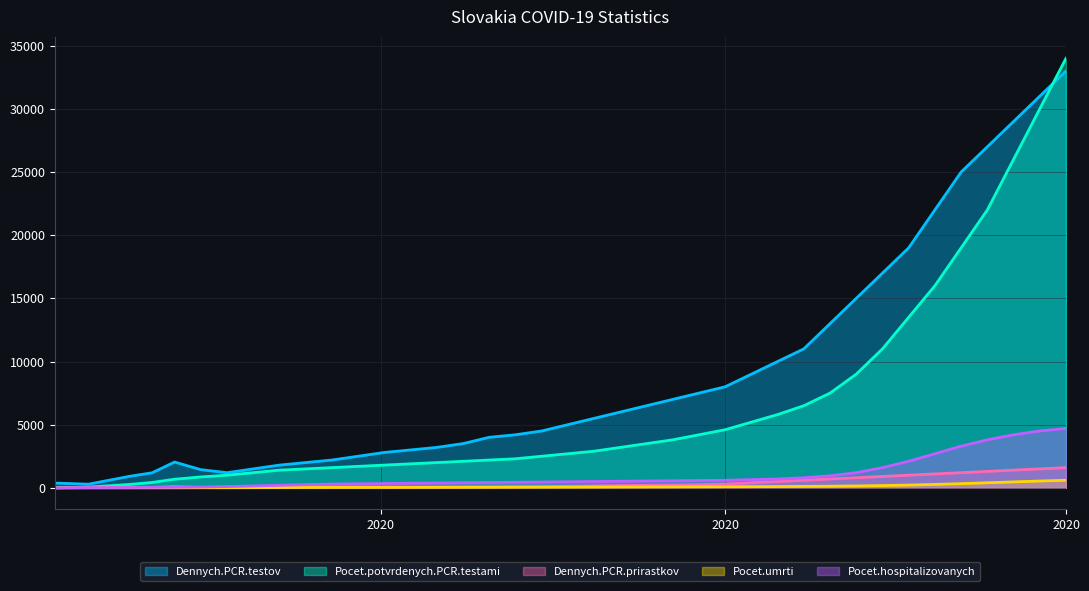

Reading left to right, list all the values displayed in this chart.

Dennych.PCR.testov: 378	289	913	1191	2042	1439	1200	1500	1800	2000	2200	2500	2800	3000	3200	3500	4000	4200	4500	5000	5500	6000	6500	7000	7500	8000	9000	10000	11000	13000	15000	17000	19000	22000	25000	27000	29000	31000	33000
Pocet.potvrdenych.PCR.testami: 1	61	269	426	682	863	1000	1200	1400	1500	1600	1700	1800	1900	2000	2100	2200	2300	2500	2700	2900	3200	3500	3800	4200	4600	5200	5800	6500	7500	9000	11000	13500	16000	19000	22000	26000	30000	34000
Dennych.PCR.prirastkov: 1	17	43	26	101	28	60	80	100	90	80	70	60	50	60	70	80	90	100	120	150	180	200	220	250	300	400	500	600	700	800	900	1000	1100	1200	1300	1400	1500	1600
Pocet.umrti: 0	0	0	1	2	6	10	15	20	25	28	30	32	35	38	40	42	45	50	55	60	65	70	75	80	85	90	100	115	130	150	180	220	270	330	400	470	540	600
Pocet.hospitalizovanych: 1	21	26	34	43	60	100	150	200	250	300	320	340	360	380	400	420	440	460	480	500	520	540	560	580	600	650	700	800	950	1200	1600	2100	2700	3300	3800	4200	4500	4700